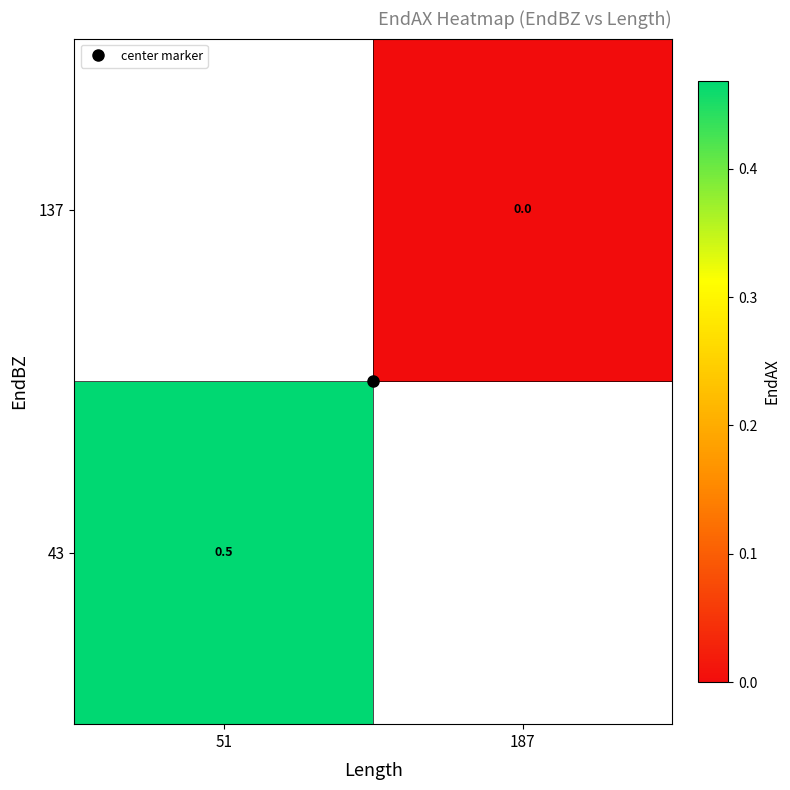

Count the number of data series in this chart.

2